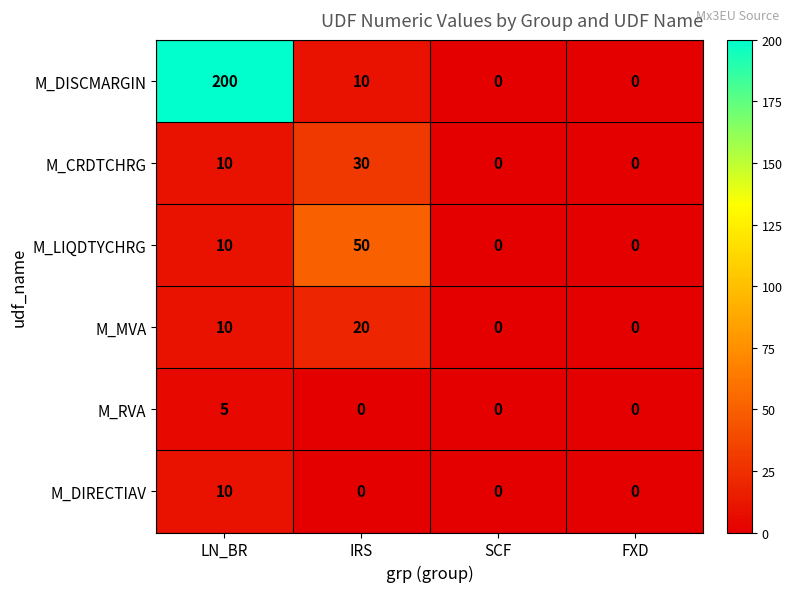

Rank the series by their maximum value, from lowest to highest.

M_RVA, M_DIRECTIAV, M_MVA, M_CRDTCHRG, M_LIQDTYCHRG, M_DISCMARGIN